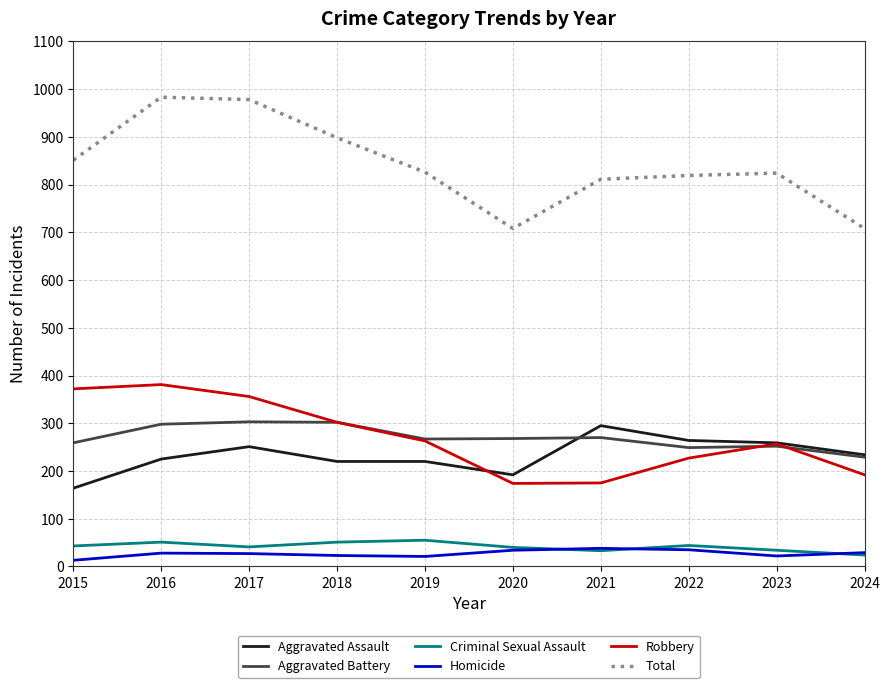

What is the sum of the Aggravated Assault values at 2019 and 2018?

440